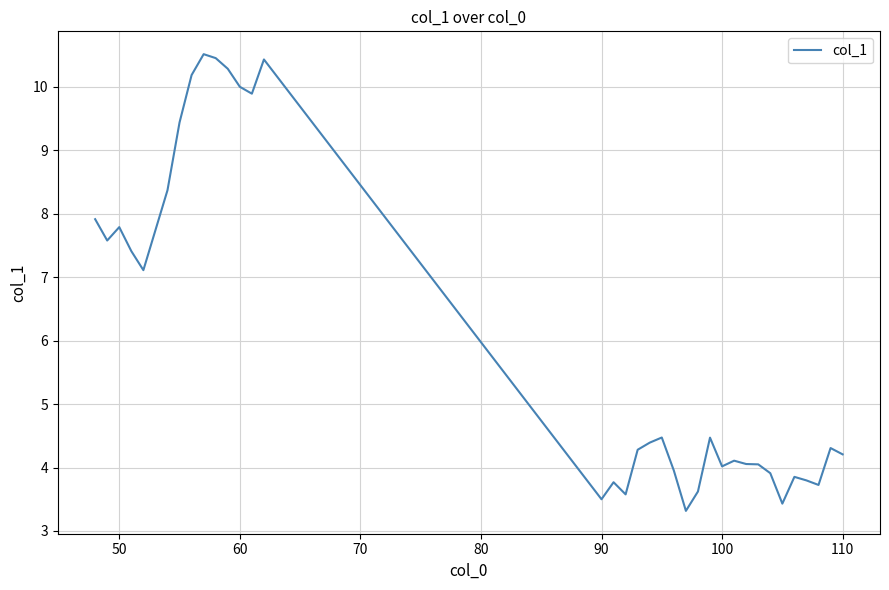

What is the greatest value displayed?

10.5